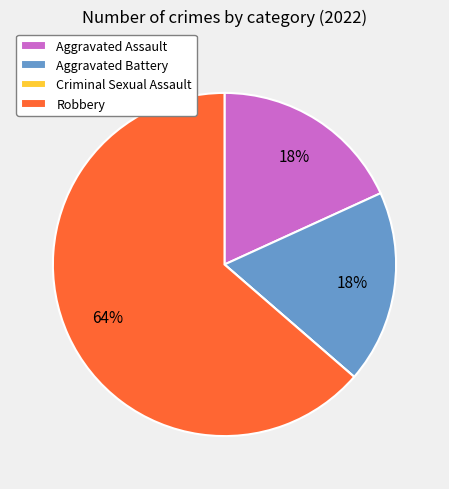

The Aggravated Assault slice represents 18% of the pie. True or false?

True